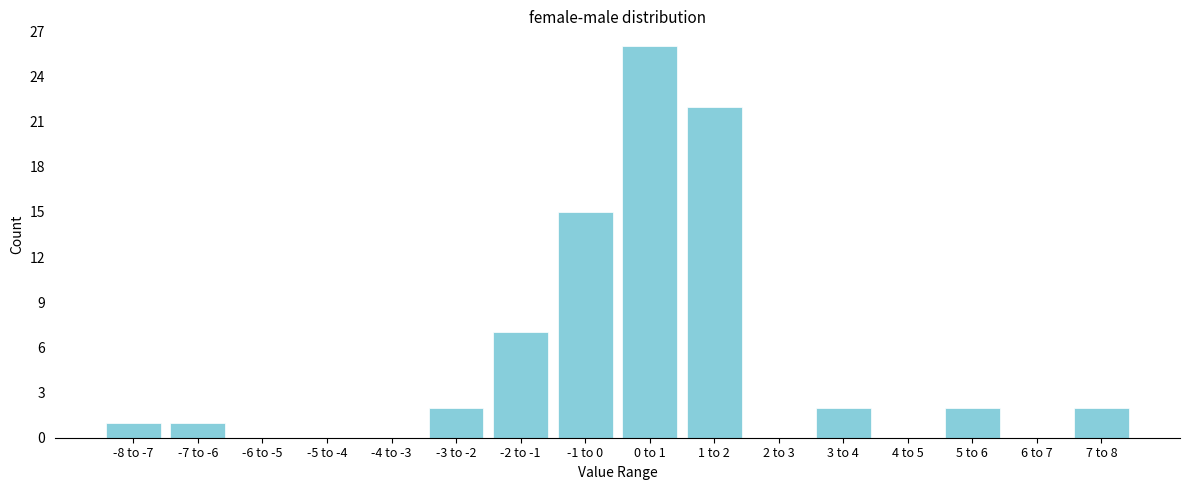

Reading right to left, transcribe all the data shown in this chart.

7 to 8=2	6 to 7=0	5 to 6=2	4 to 5=0	3 to 4=2	2 to 3=0	1 to 2=22	0 to 1=26	-1 to 0=15	-2 to -1=7	-3 to -2=2	-4 to -3=0	-5 to -4=0	-6 to -5=0	-7 to -6=1	-8 to -7=1